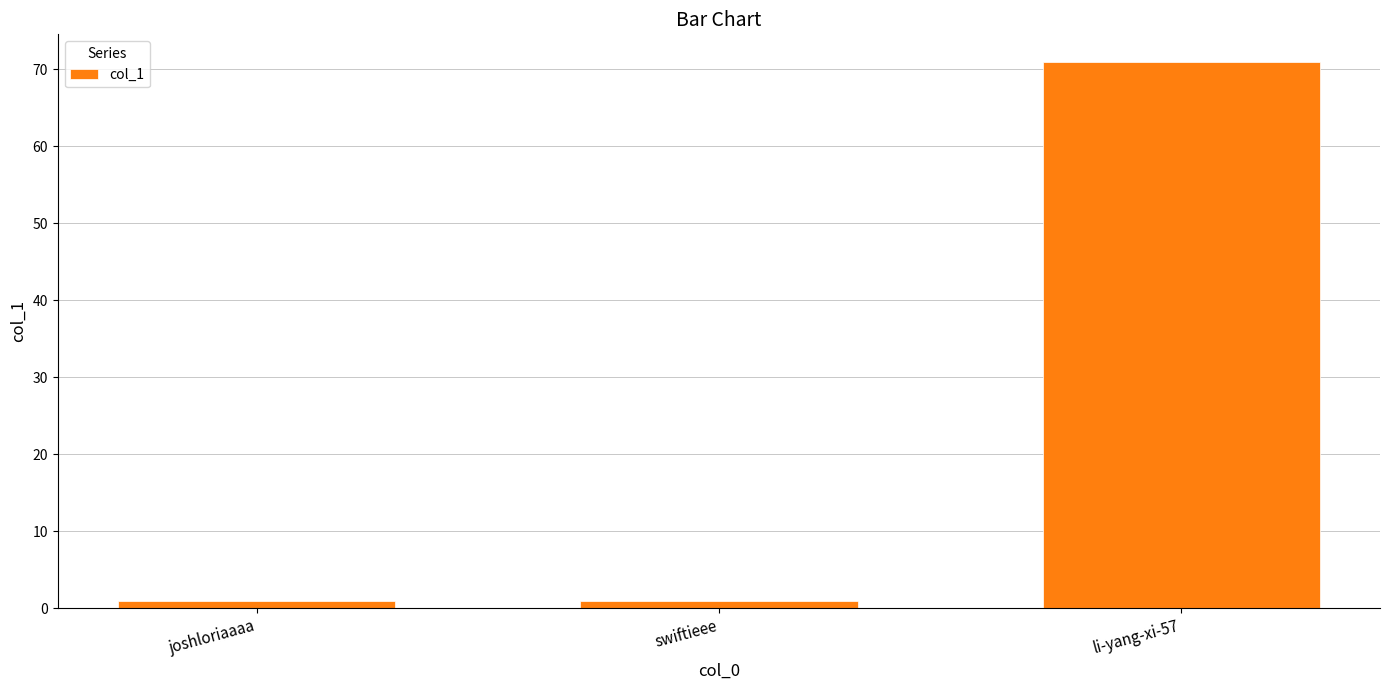

Reading right to left, what are all the values shown in this chart?

71	1	1